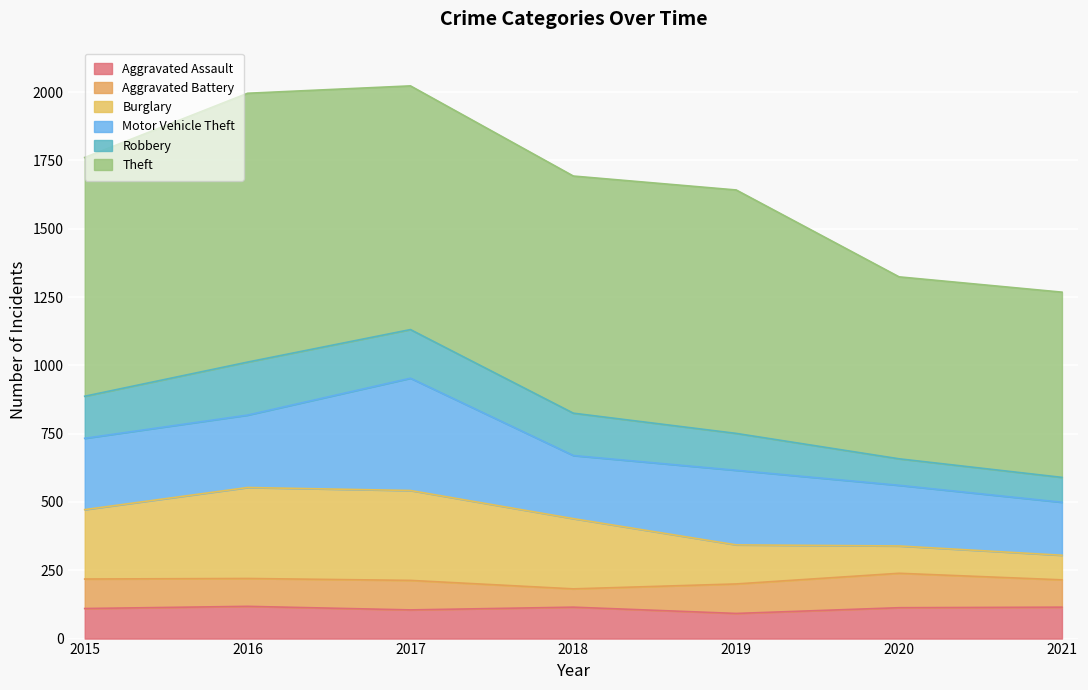

What is the minimum value for Aggravated Assault?

92